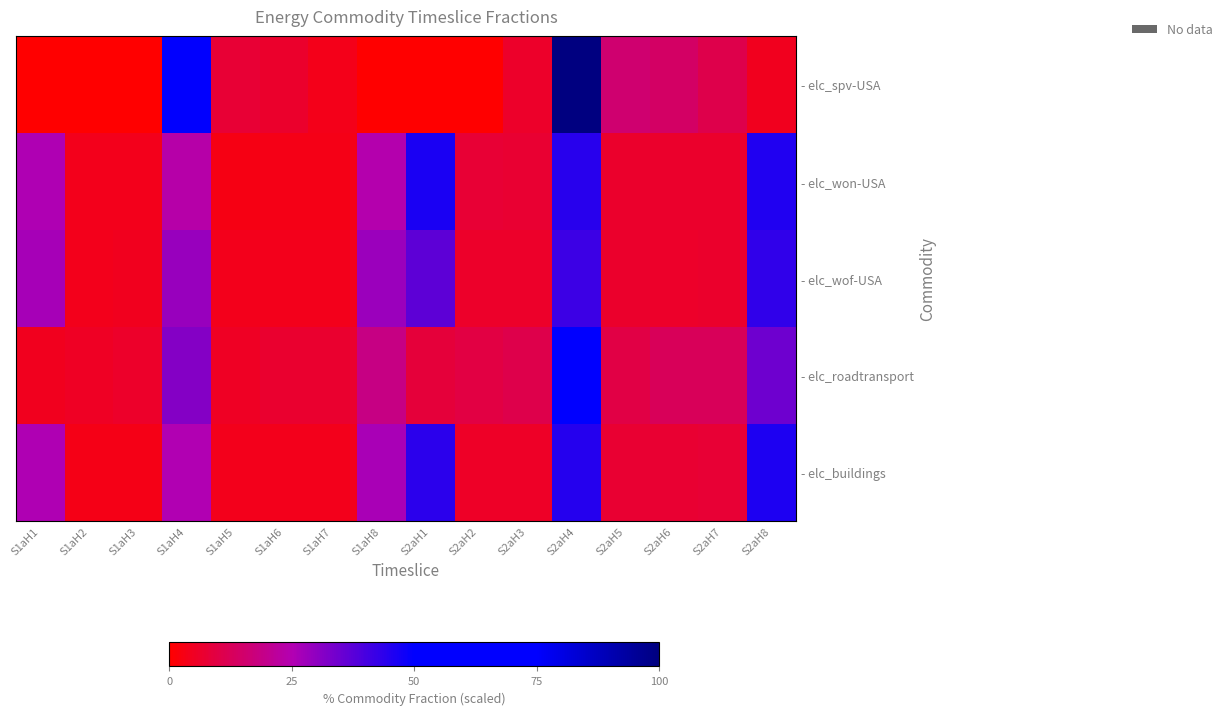

Reading left to right, extract all data points from this chart.

- elc_spv-USA: S1aH1=0.0	S1aH2=0.0	S1aH3=0.2	S1aH4=49.8	S1aH5=7.7	S1aH6=6.5	S1aH7=3.8	S1aH8=0.0	S2aH1=0.0	S2aH2=0.3	S2aH3=6.0	S2aH4=100.0	S2aH5=15.7	S2aH6=14.1	S2aH7=10.9	S2aH8=4.5
- elc_won-USA: S1aH1=25.7	S1aH2=4.1	S1aH3=4.0	S1aH4=23.7	S1aH5=3.1	S1aH6=3.2	S1aH7=3.5	S1aH8=24.5	S2aH1=46.2	S2aH2=7.5	S2aH3=7.2	S2aH4=44.4	S2aH5=6.4	S2aH6=6.3	S2aH7=6.4	S2aH8=45.4
- elc_wof-USA: S1aH1=26.8	S1aH2=4.3	S1aH3=4.3	S1aH4=28.7	S1aH5=4.1	S1aH6=4.1	S1aH7=4.2	S1aH8=28.3	S2aH1=36.8	S2aH2=6.0	S2aH3=6.1	S2aH4=41.4	S2aH5=6.3	S2aH6=6.2	S2aH7=6.4	S2aH8=43.0
- elc_roadtransport: S1aH1=4.5	S1aH2=5.2	S1aH3=5.9	S1aH4=31.4	S1aH5=5.3	S1aH6=6.9	S1aH7=6.9	S1aH8=18.7	S2aH1=8.4	S2aH2=9.6	S2aH3=10.9	S2aH4=57.8	S2aH5=9.8	S2aH6=12.7	S2aH7=12.7	S2aH8=34.4
- elc_buildings: S1aH1=25.6	S1aH2=3.3	S1aH3=3.2	S1aH4=25.3	S1aH5=4.3	S1aH6=4.2	S1aH7=4.3	S1aH8=26.4	S2aH1=43.8	S2aH2=5.7	S2aH3=5.5	S2aH4=44.8	S2aH5=7.3	S2aH6=7.4	S2aH7=7.5	S2aH8=45.7